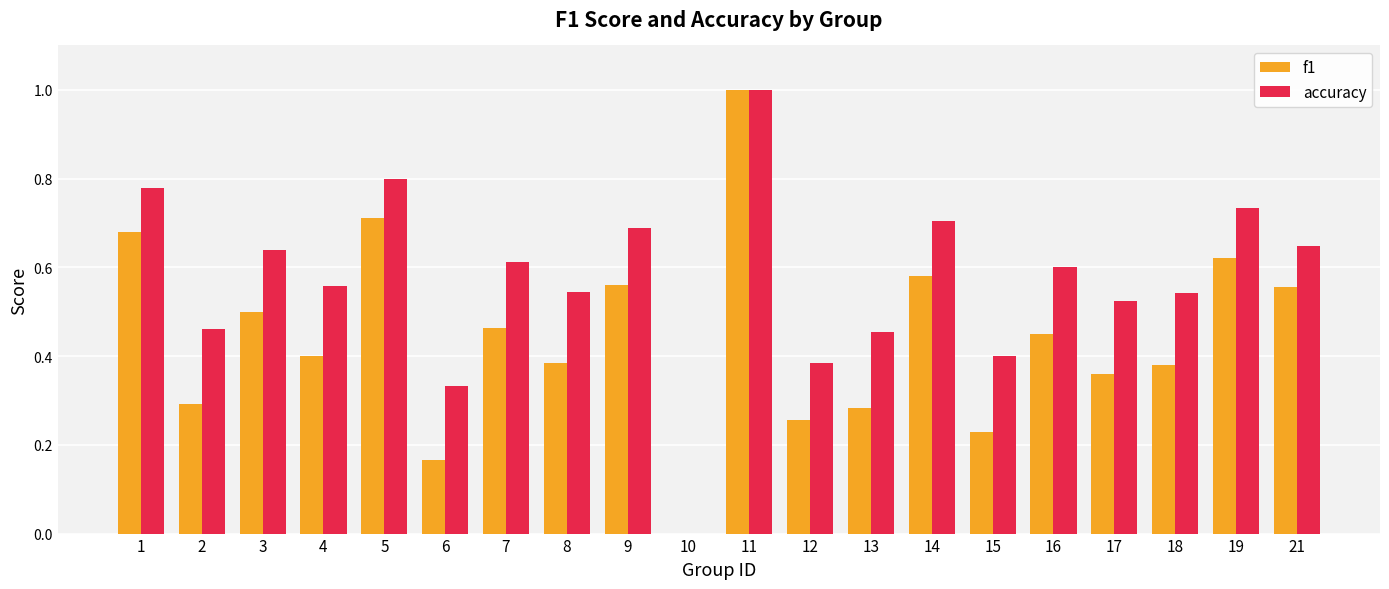

Is it true that accuracy equals 0.2 at 7?

False